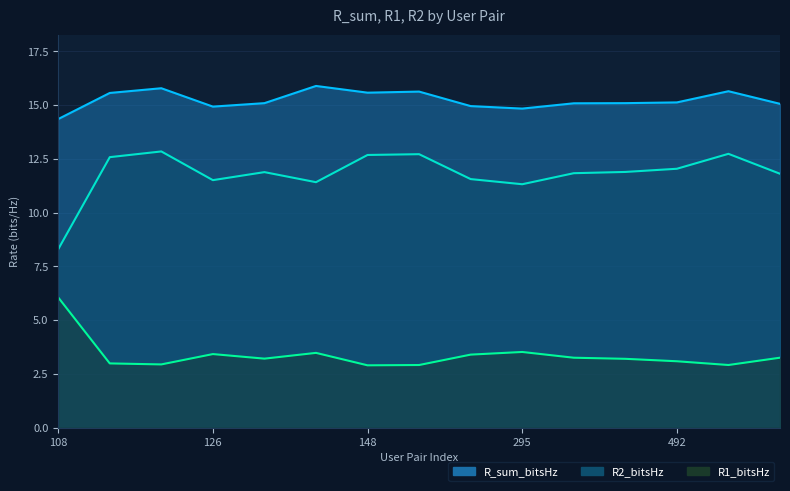

The value of R_sum_bitsHz at 482 is 8.2. True or false?

False